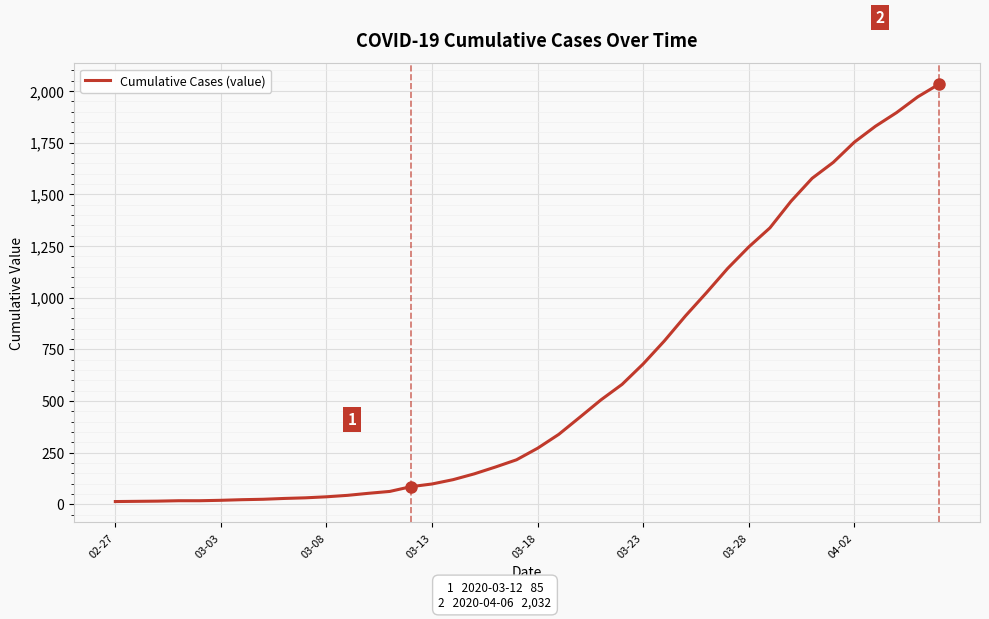

What is the greatest value displayed?

2032